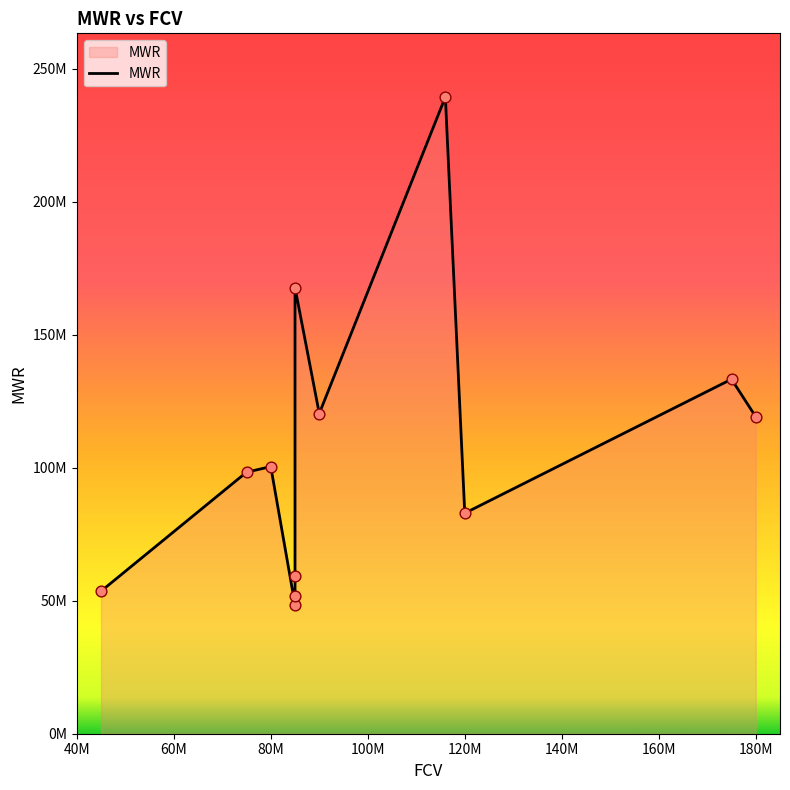

Which has a higher value, 40M or 60M?

60M